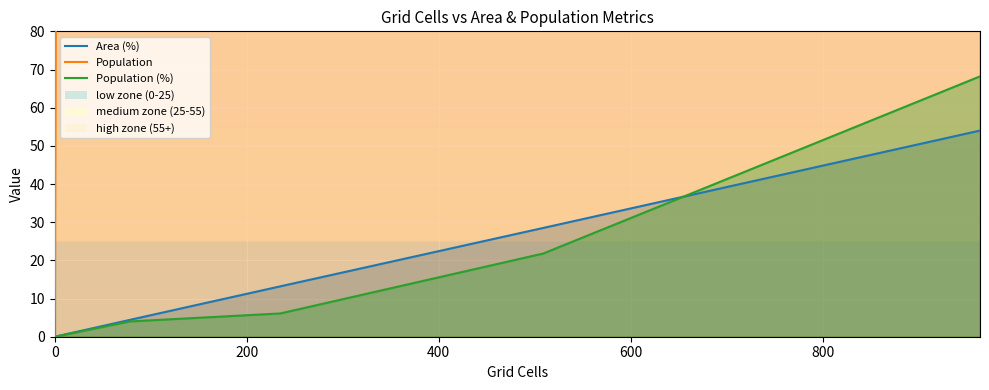

What are all the series names shown in the legend?

Area (%), Population, Population (%)